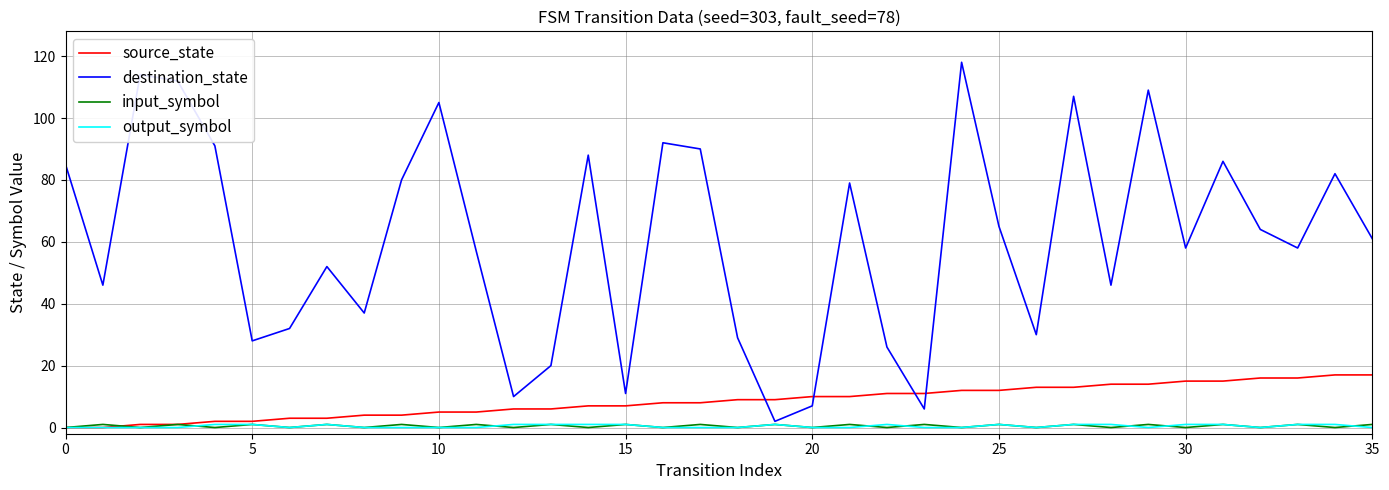

Which series has the largest total across all categories?

destination_state